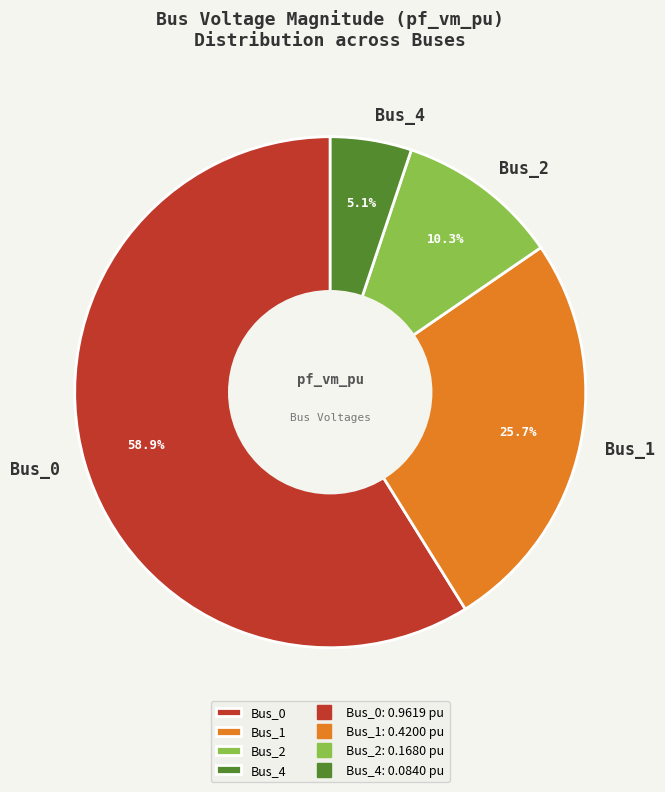

Between Bus_0 and Bus_2, which is larger?

Bus_0